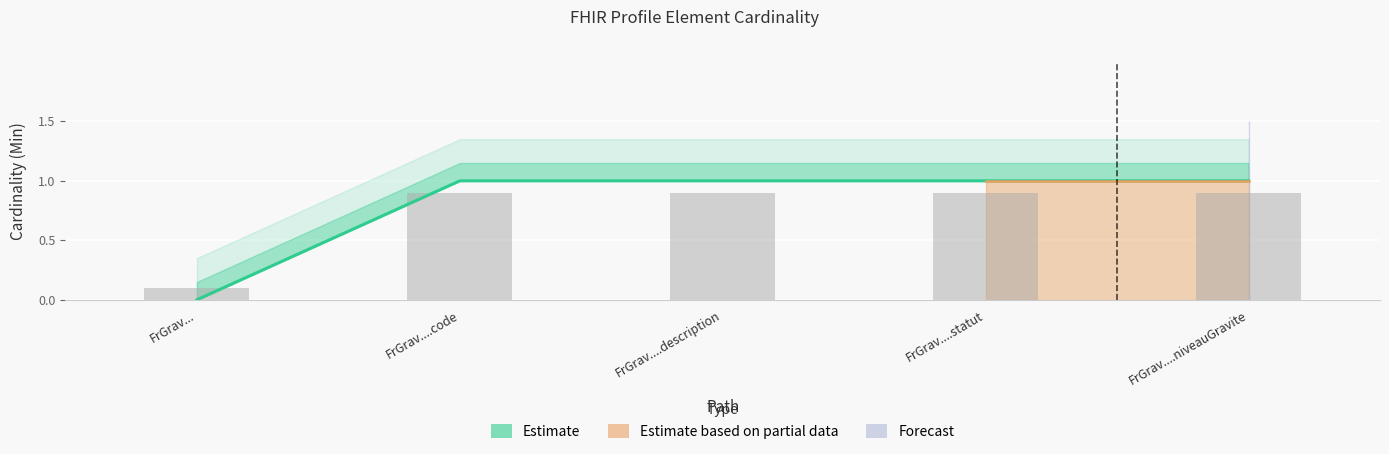

Are the bars grouped side by side (vs. stacked)?

Yes